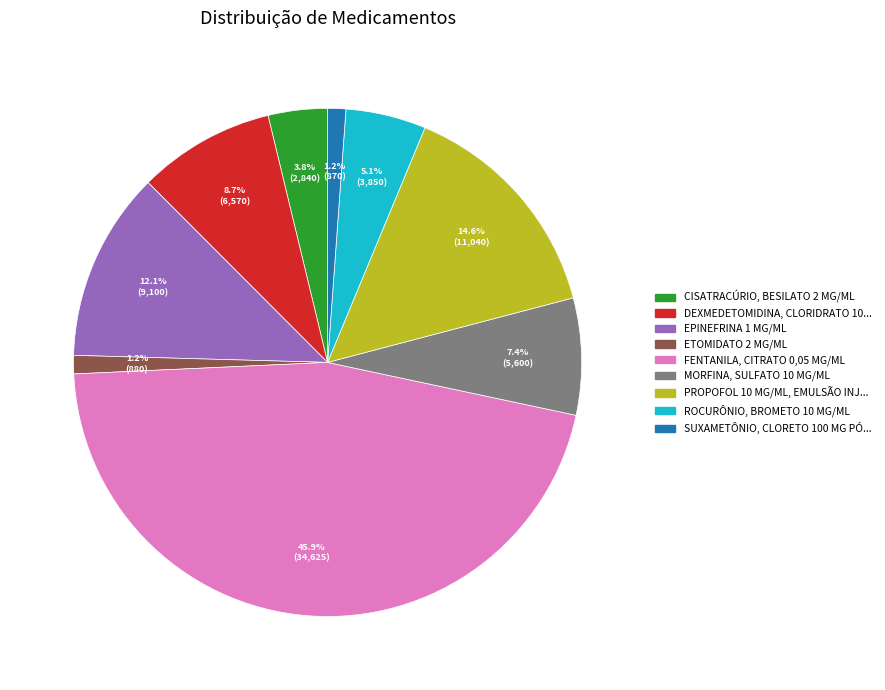

Is there a majority slice in this chart?

No